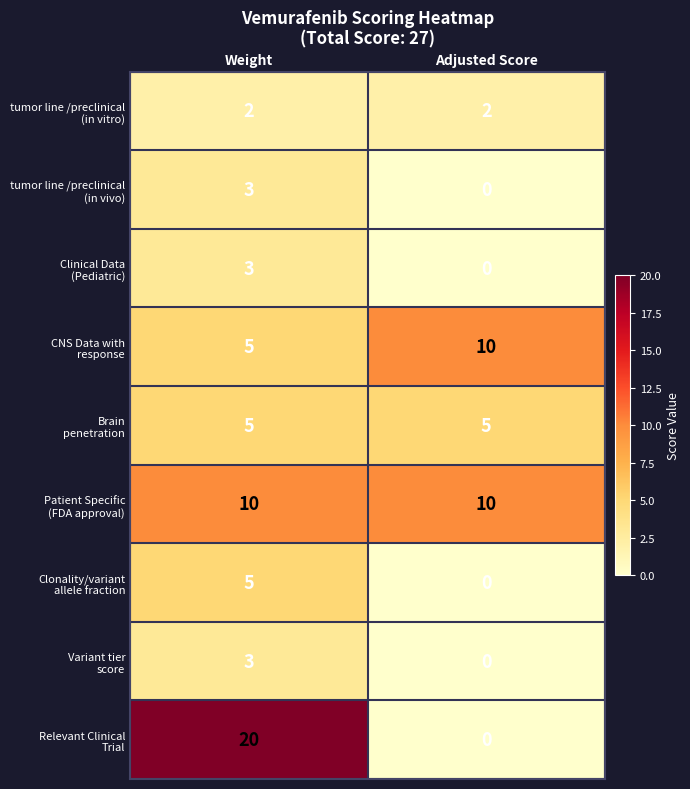

What is the difference between the highest and lowest values at Weight?

18